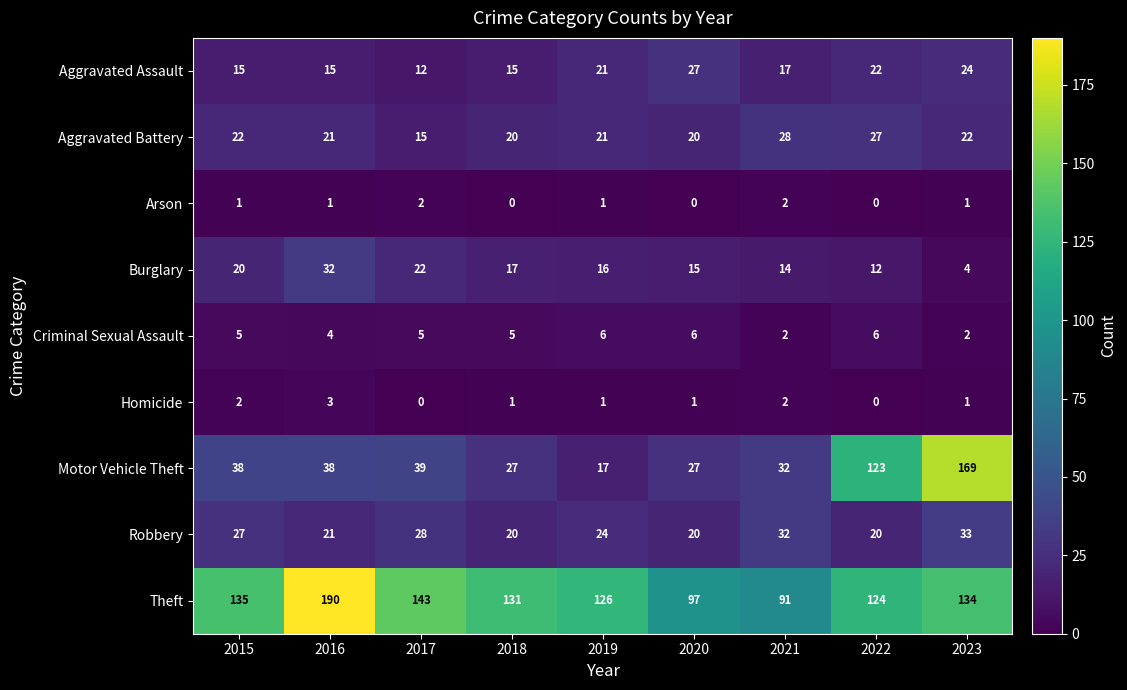

Is the value of Criminal Sexual Assault at 2017 greater than the value of Motor Vehicle Theft at 2020?

No